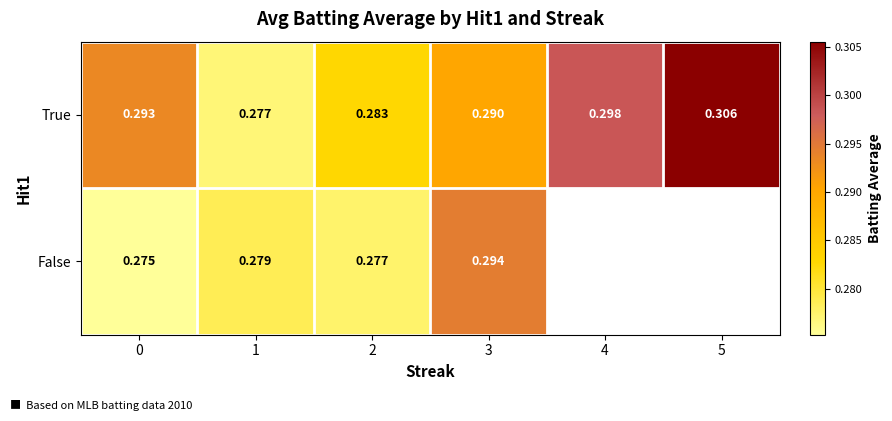

Is the value of True at 0 greater than the value of False at 0?

Yes